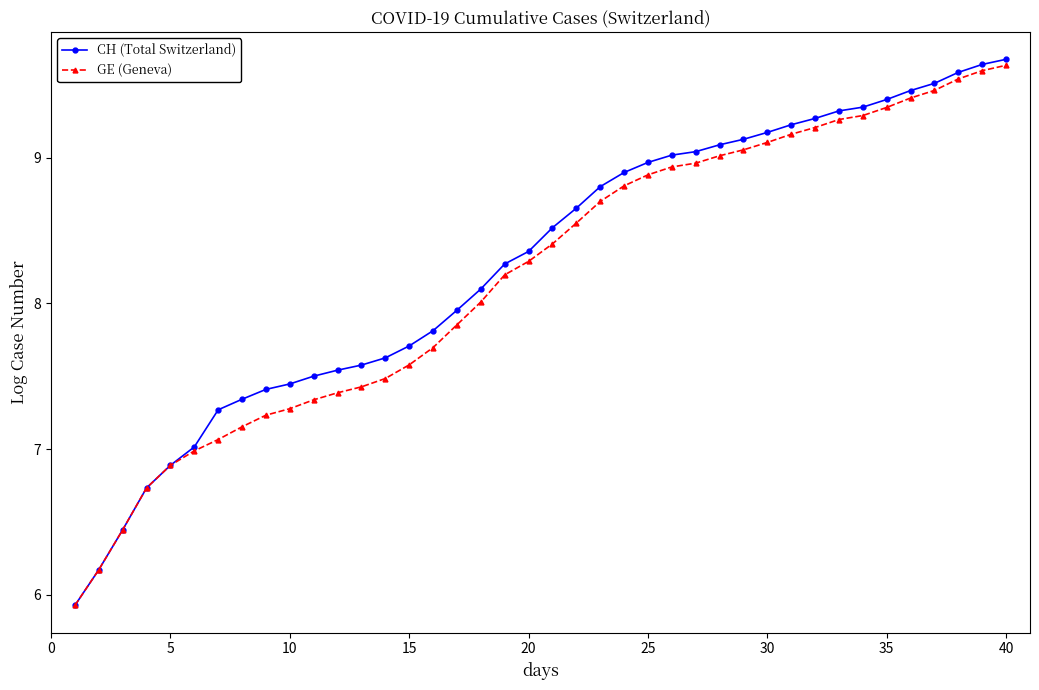

List the series in order of their peak value, lowest first.

GE (Geneva), CH (Total Switzerland)